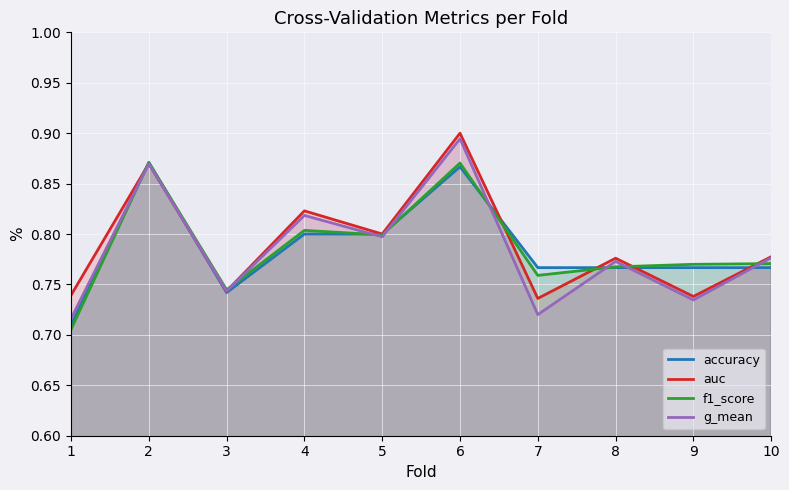

At which label is g_mean closest to 0?

1